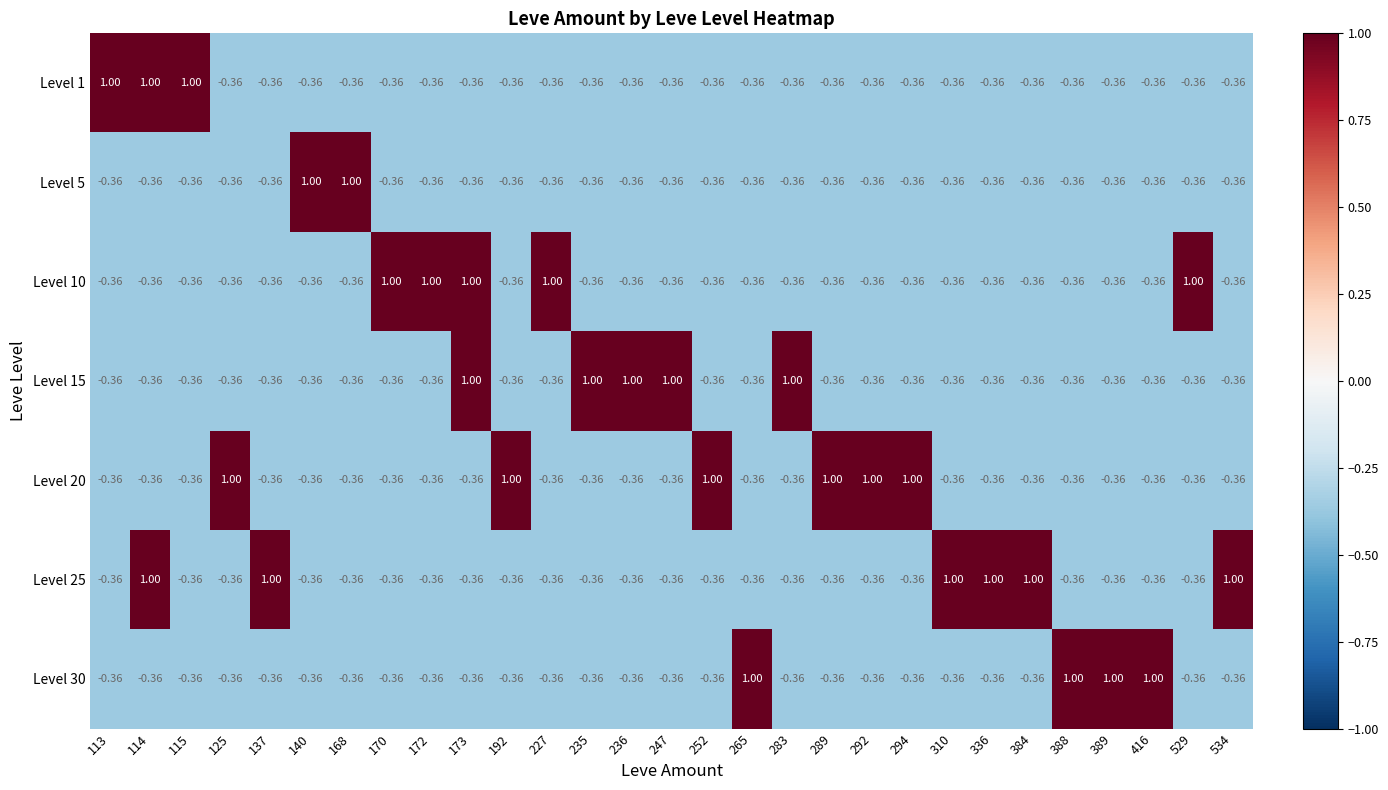

How many negative values does the Level 15 series have?

24